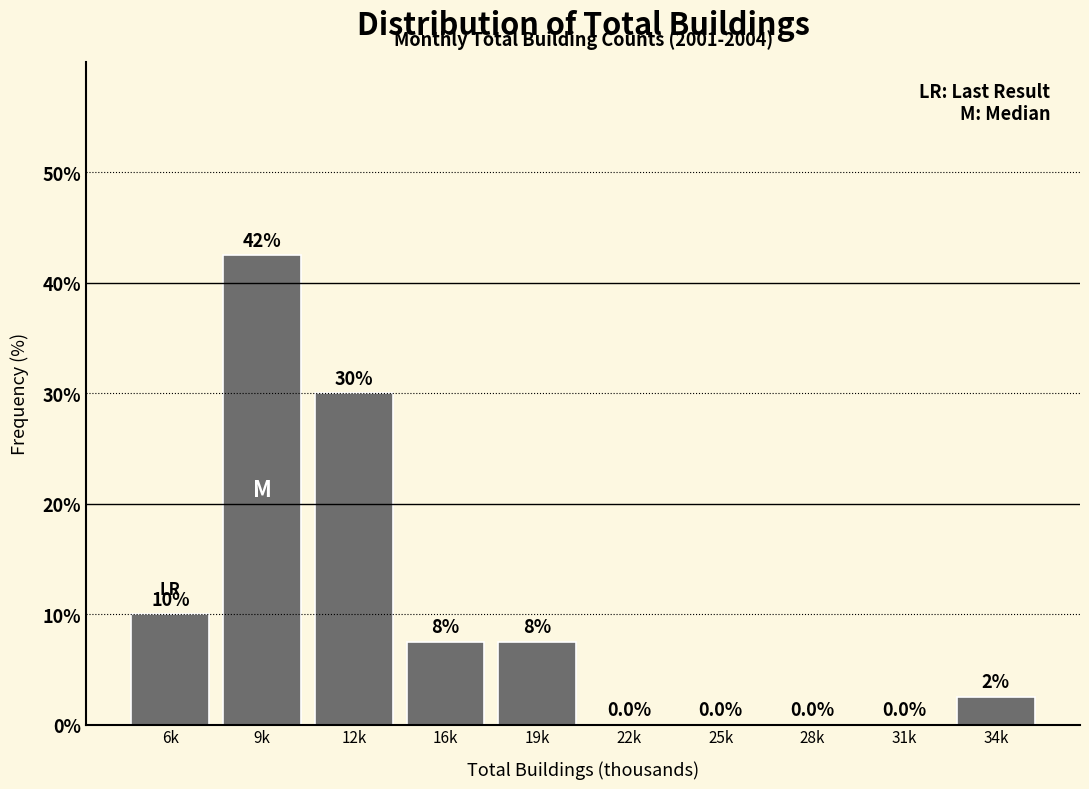

Reading left to right, what are all the values shown in this chart?

6k=10.0	9k=42.5	12k=30.0	16k=7.5	19k=7.5	22k=0.0	25k=0.0	28k=0.0	31k=0.0	34k=2.5